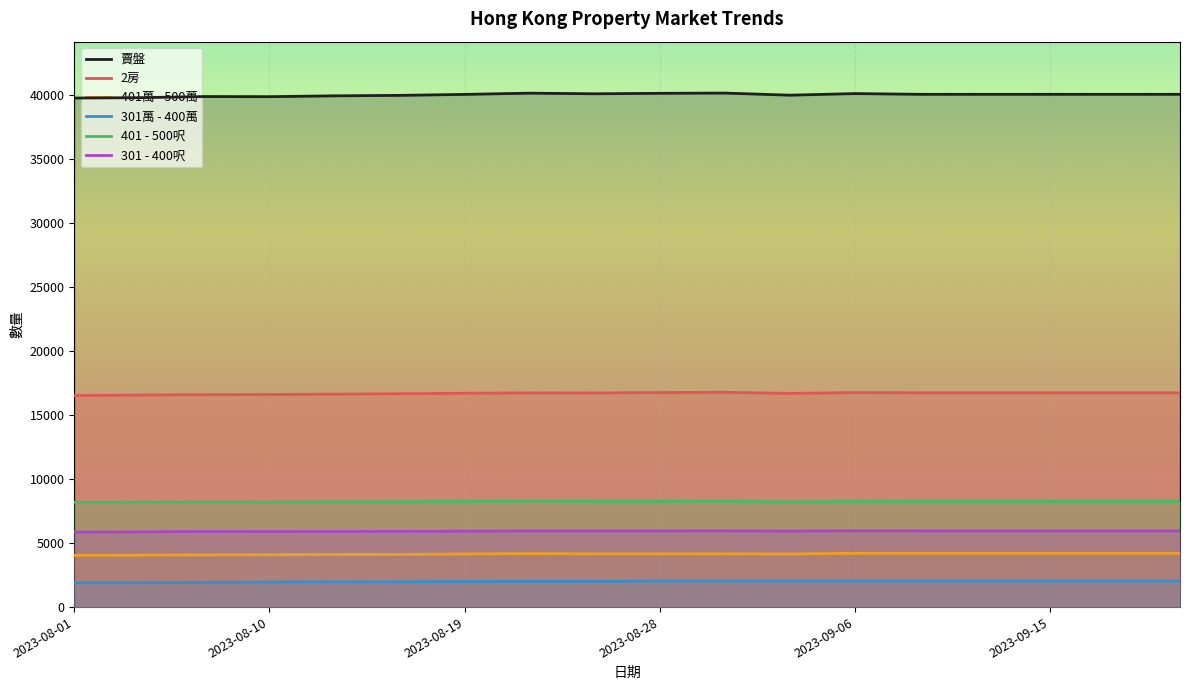

Which series has the widest spread of values?

賣盤